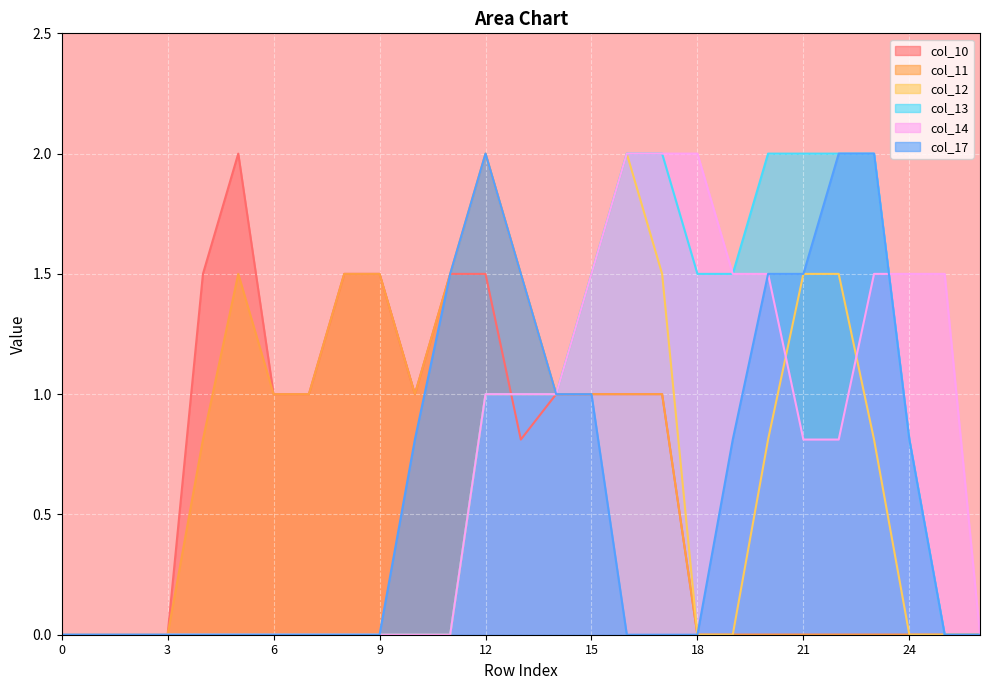

Where is col_14 nearest to the value 1?

12